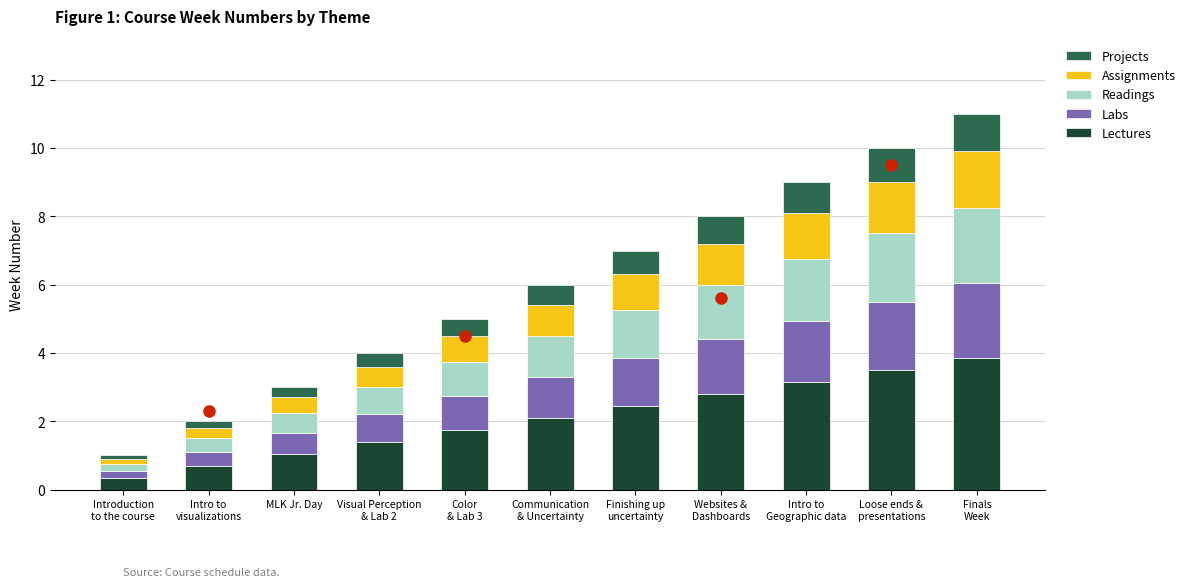

What is the total value across all series at MLK Jr. Day?

3.0